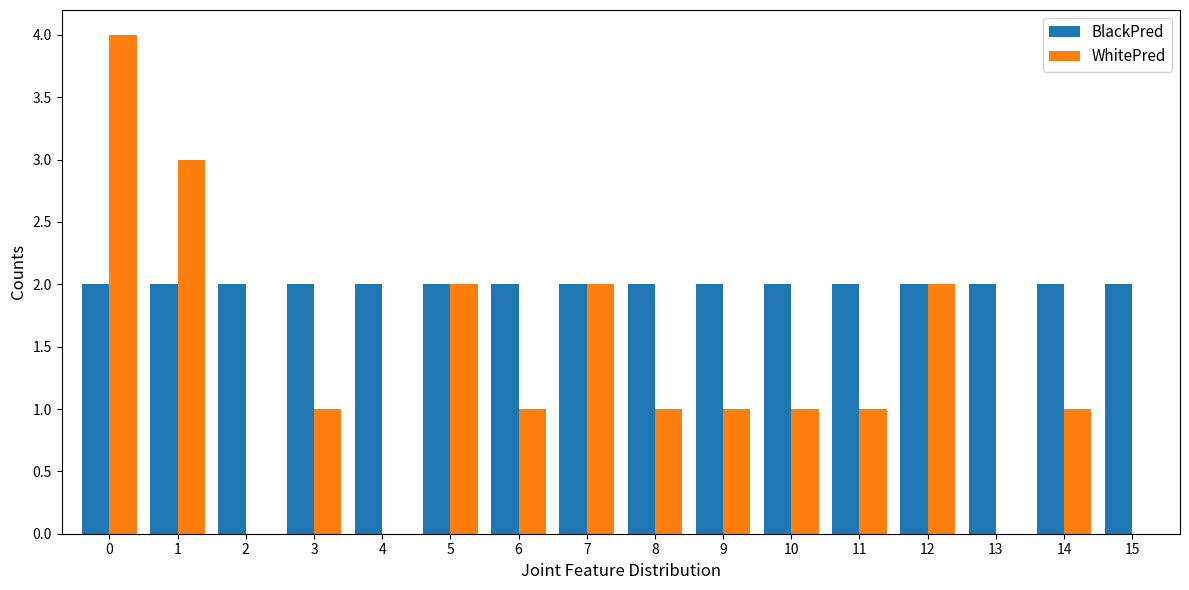

Reading left to right, what are all the values shown in this chart?

BlackPred: 2	2	2	2	2	2	2	2	2	2	2	2	2	2	2	2
WhitePred: 4	3	0	1	0	2	1	2	1	1	1	1	2	0	1	0